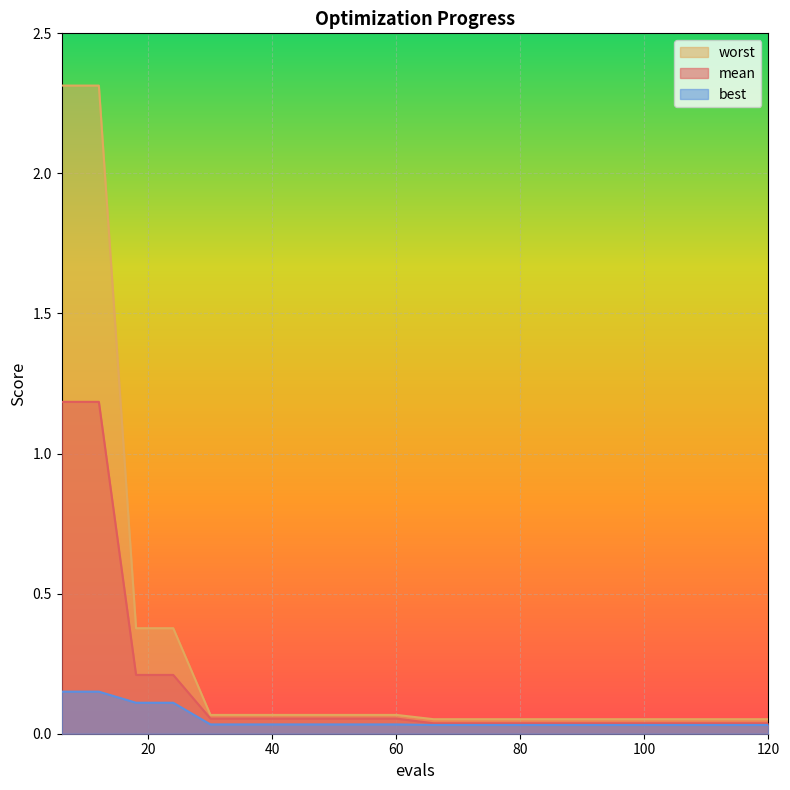

True or false: worst has a value of 0.1 at 66.

True